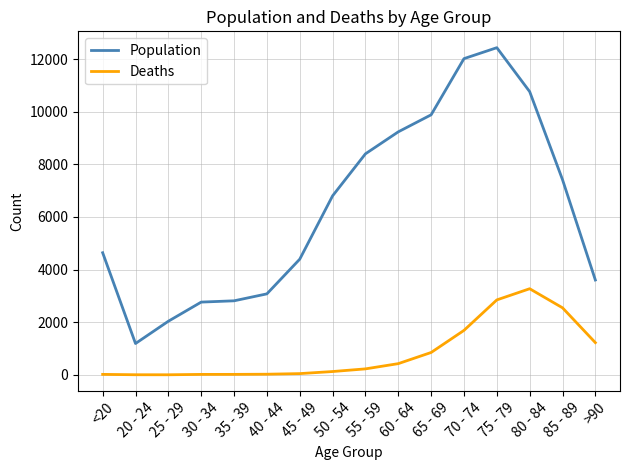

Which series has the largest total across all categories?

Population